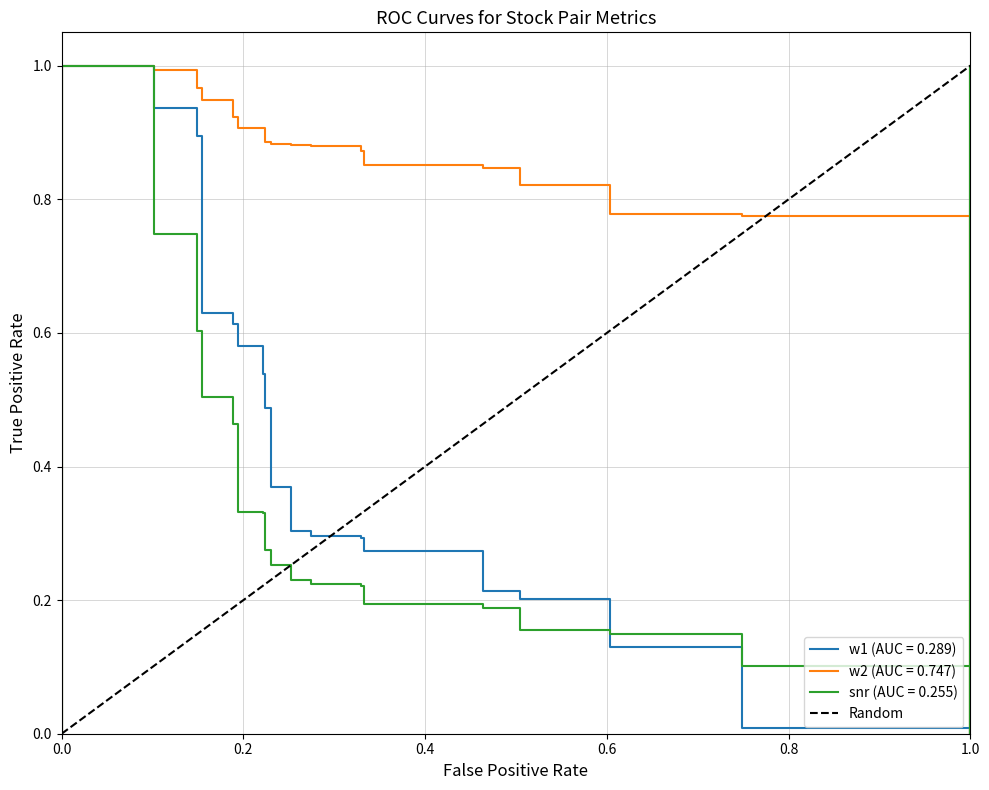

The chart shows a value of 1 at 0.0. True or false?

False